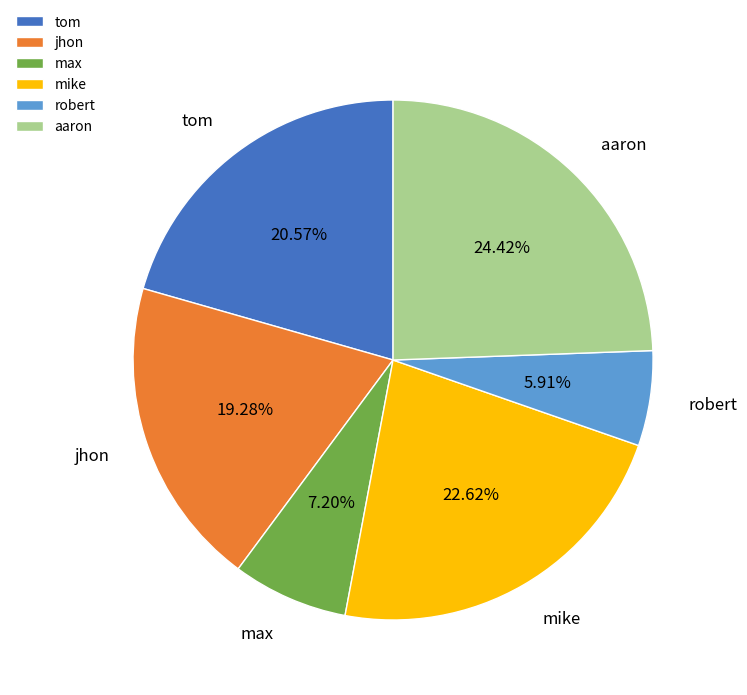

To the nearest percent, what is the difference between the max and aaron slice percentages?

17%